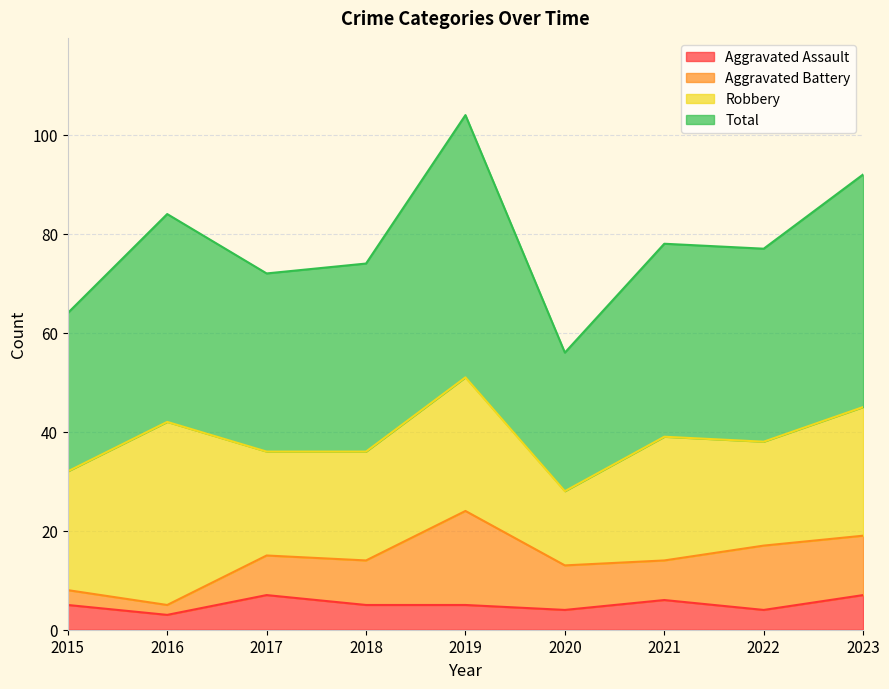

What are all the series names shown in the legend?

Aggravated Assault, Aggravated Battery, Robbery, Total